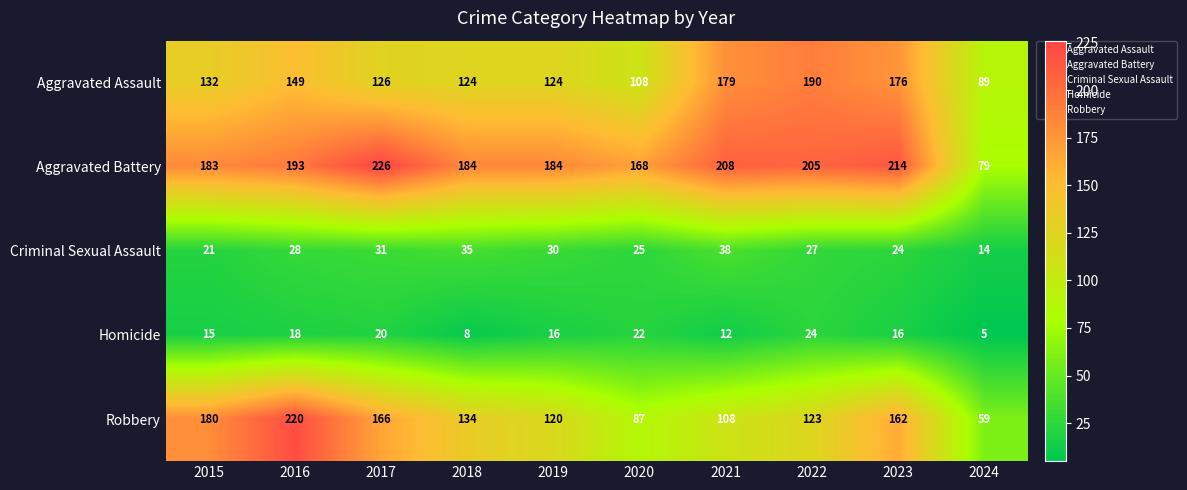

What is the minimum value shown in the chart?

5